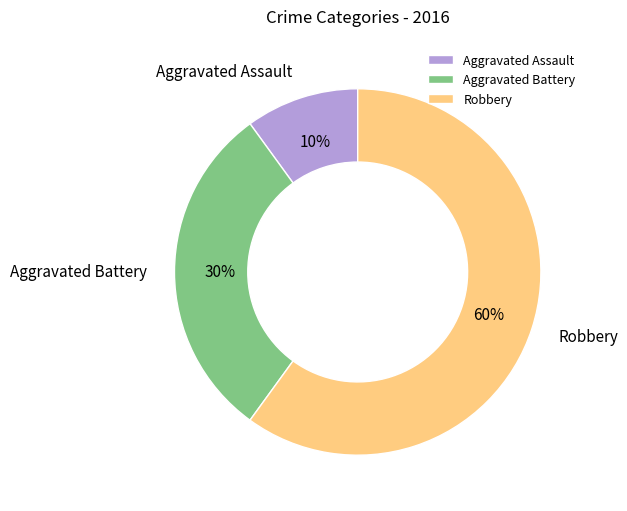

Which has a higher value, Robbery or Aggravated Assault?

Robbery